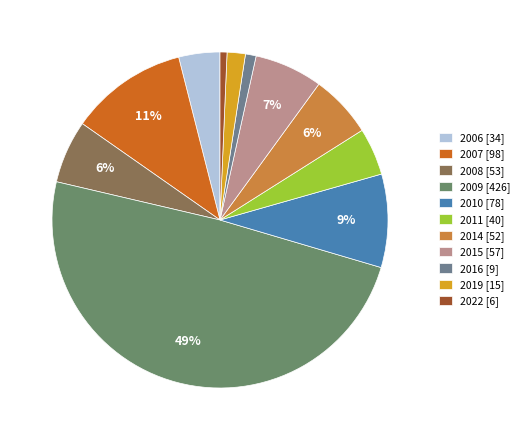

How many segments does this pie chart have?

11